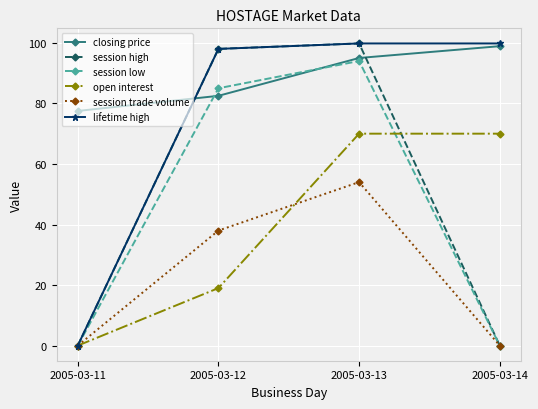

What value does the session trade volume series have at 2005-03-12?

38.0